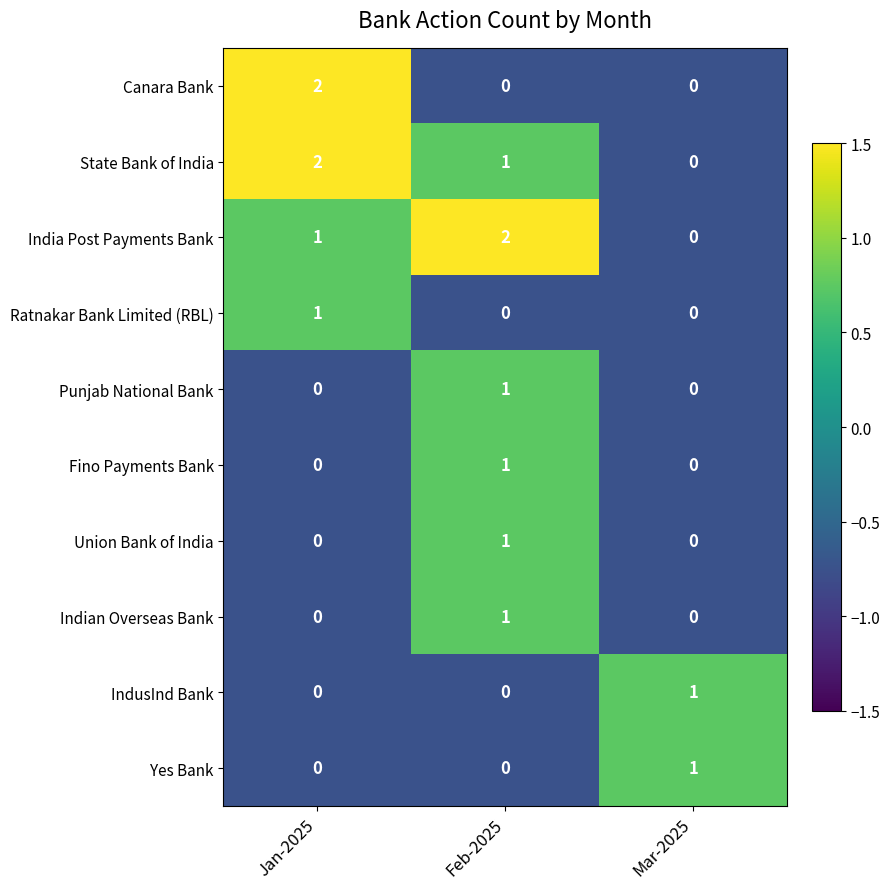

Count the Yes Bank values in the range 0 to 1.

3